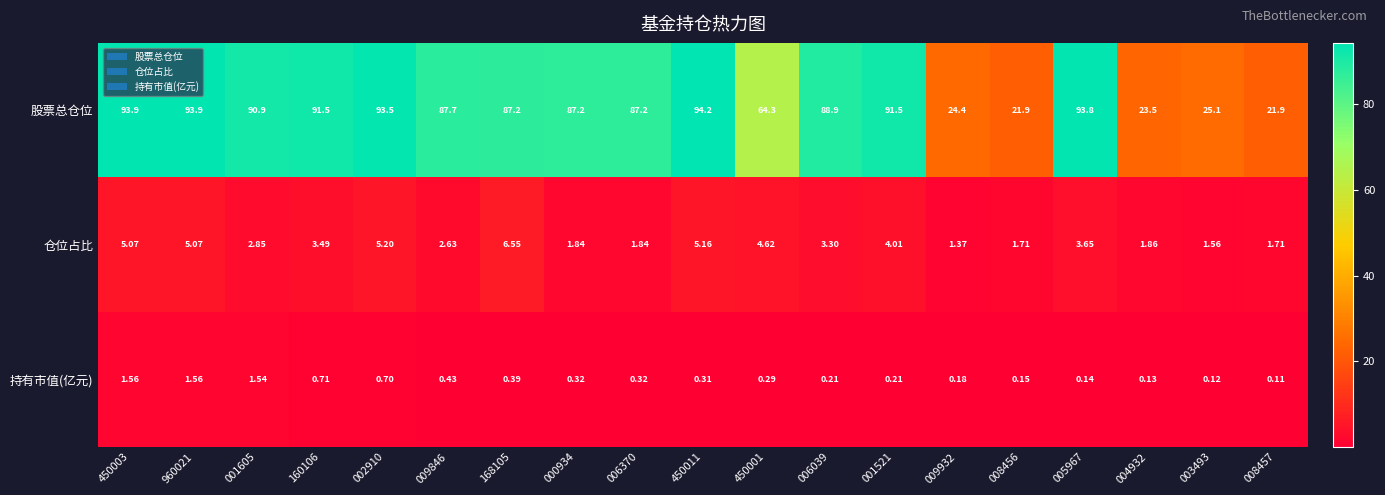

Which series has the largest total across all categories?

股票总仓位